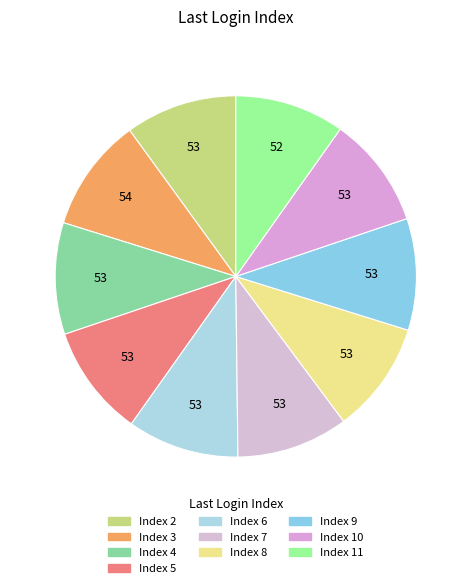

Is there any slice that represents more than half of the pie?

No